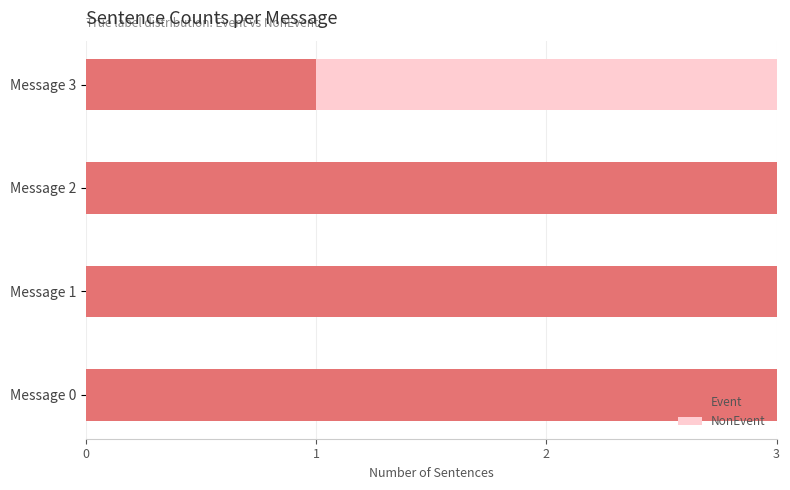

How many distinct data groups are displayed?

2